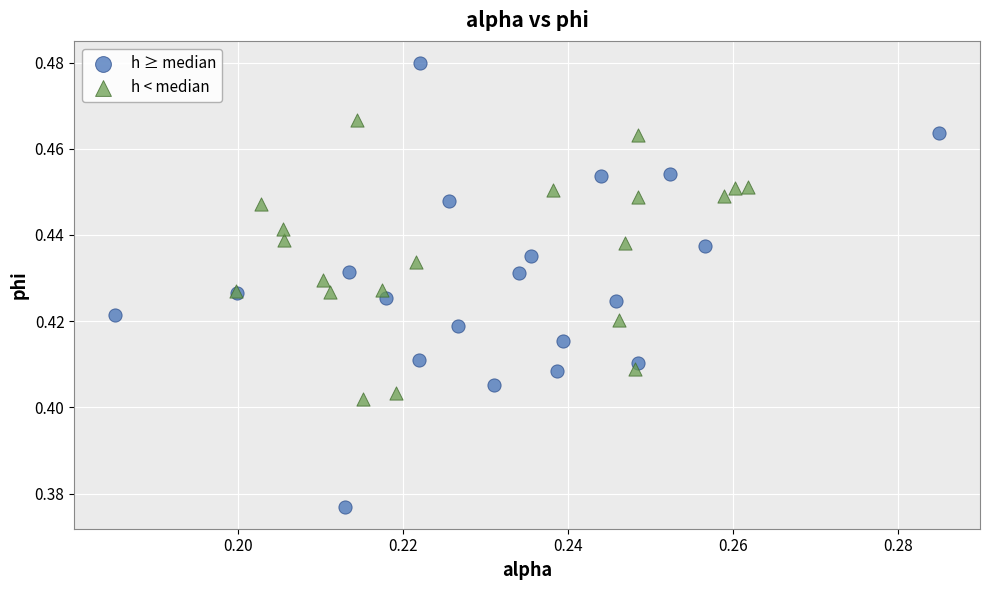

Which series contains the lowest Y value?

h ≥ median